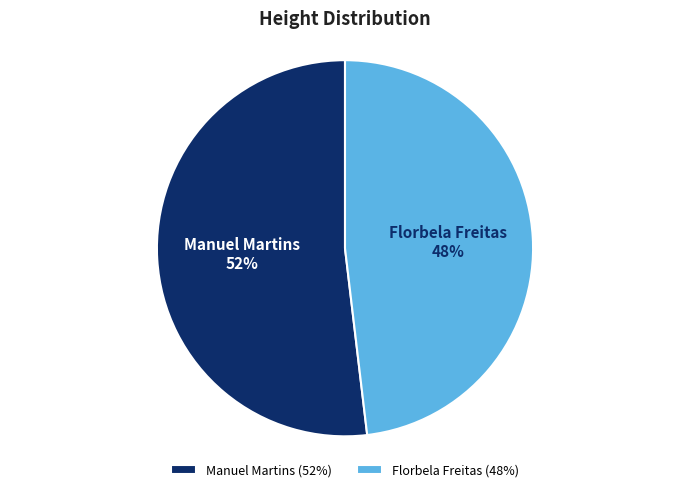

Is there a majority slice in this chart?

Yes